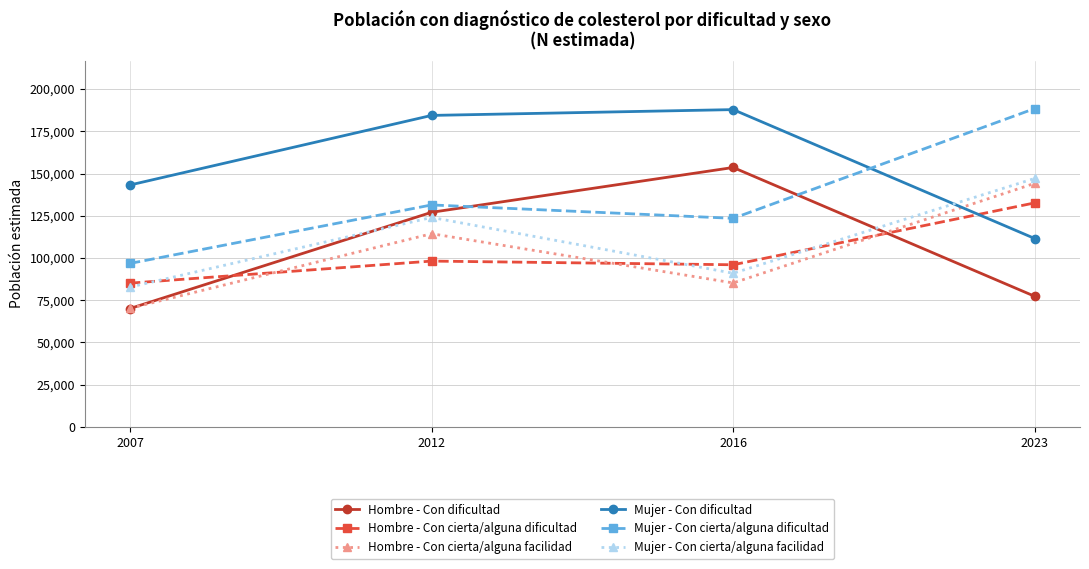

What is the minimum value for Hombre - Con cierta/alguna dificultad?

85116